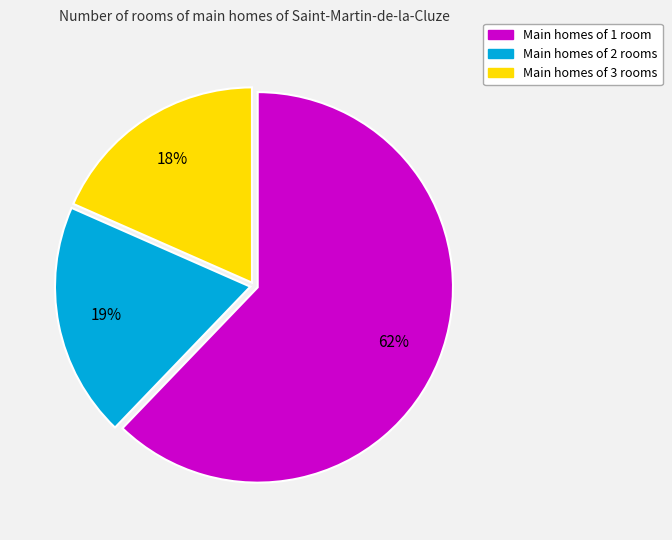

To the nearest percent, what portion does Main homes of 2 rooms represent?

19%